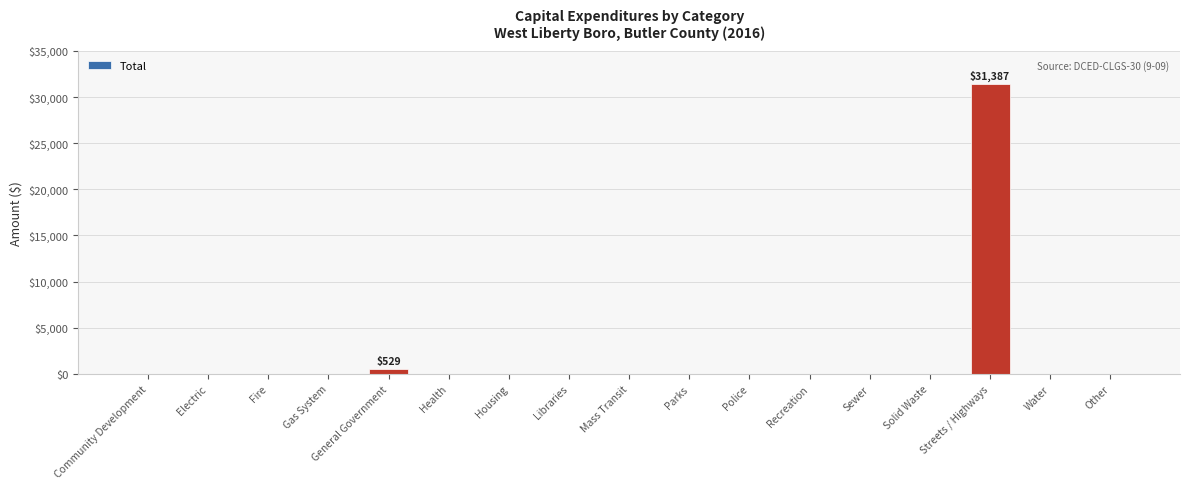

Reading left to right, extract all data points from this chart.

0	0	0	0	529	0	0	0	0	0	0	0	0	0	31387	0	0